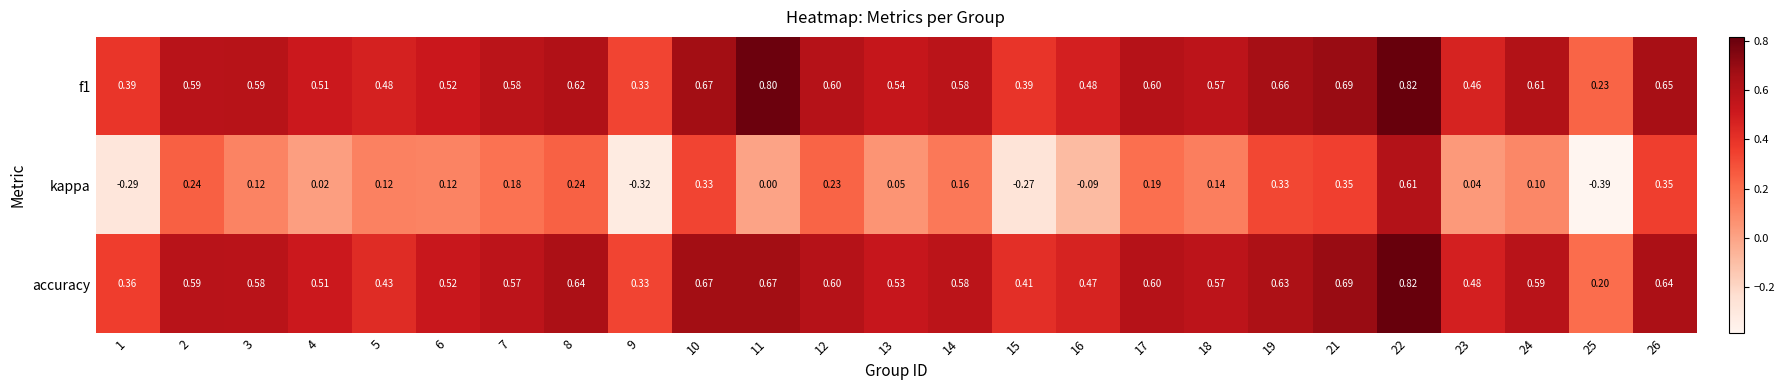

Which series has the widest spread of values?

kappa